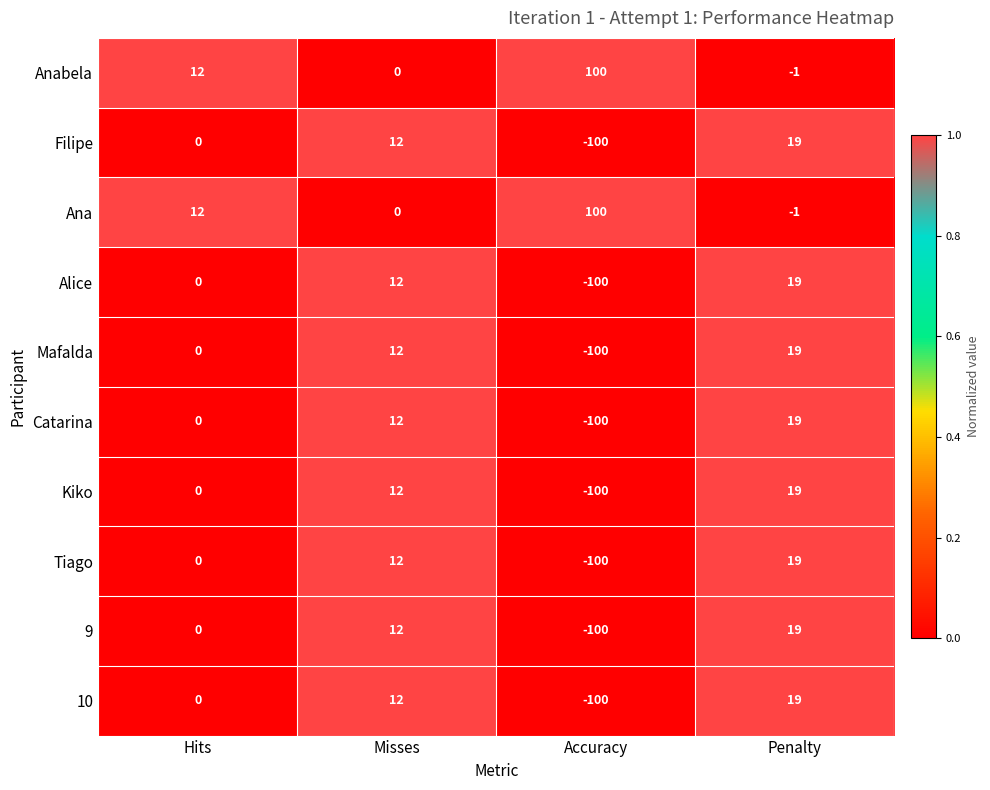

The Filipe series shows 12 at Misses. True or false?

True